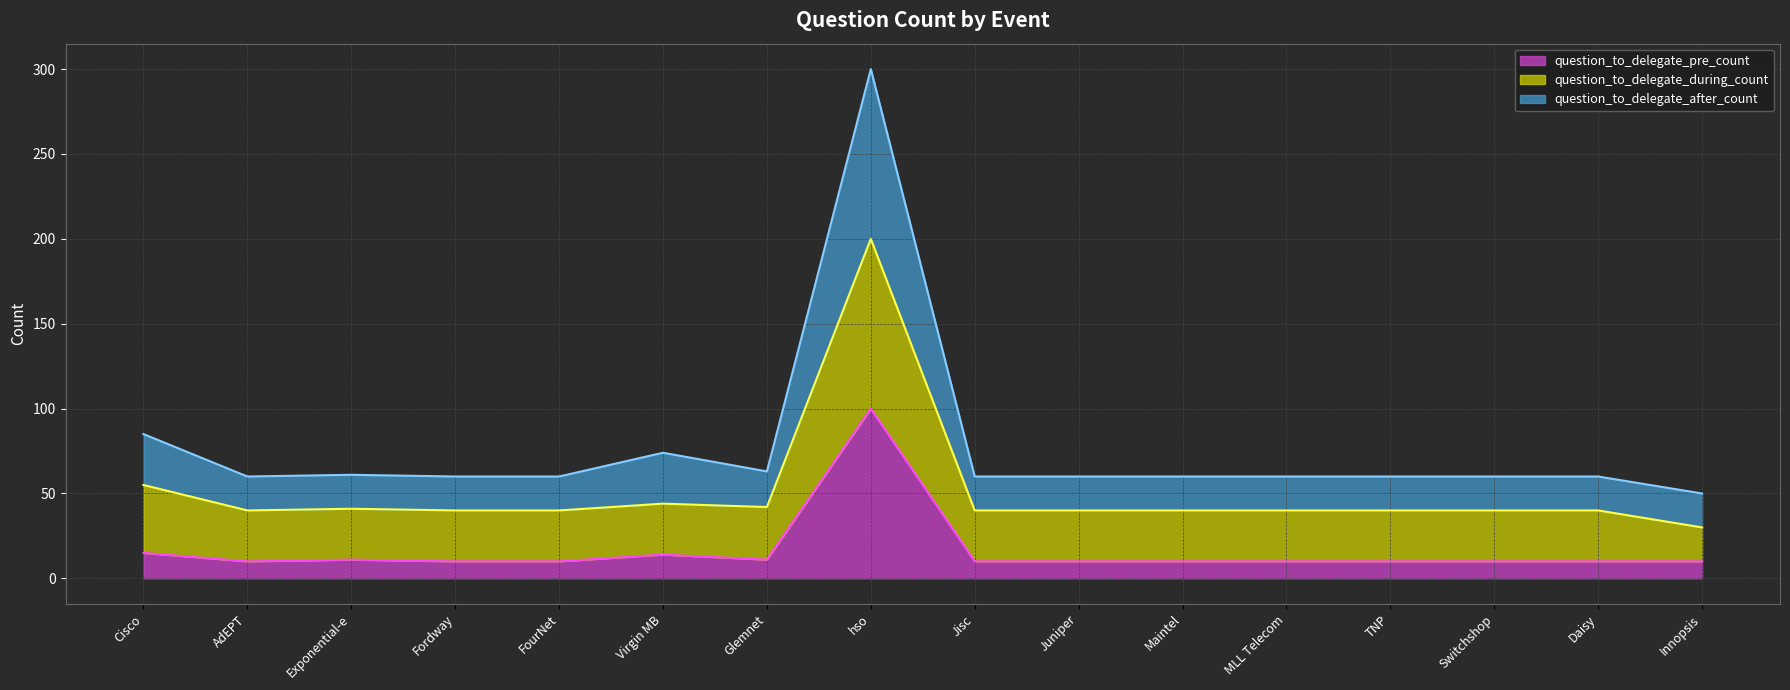

True or false: question_to_delegate_during_count and question_to_delegate_pre_count intersect in this chart.

False